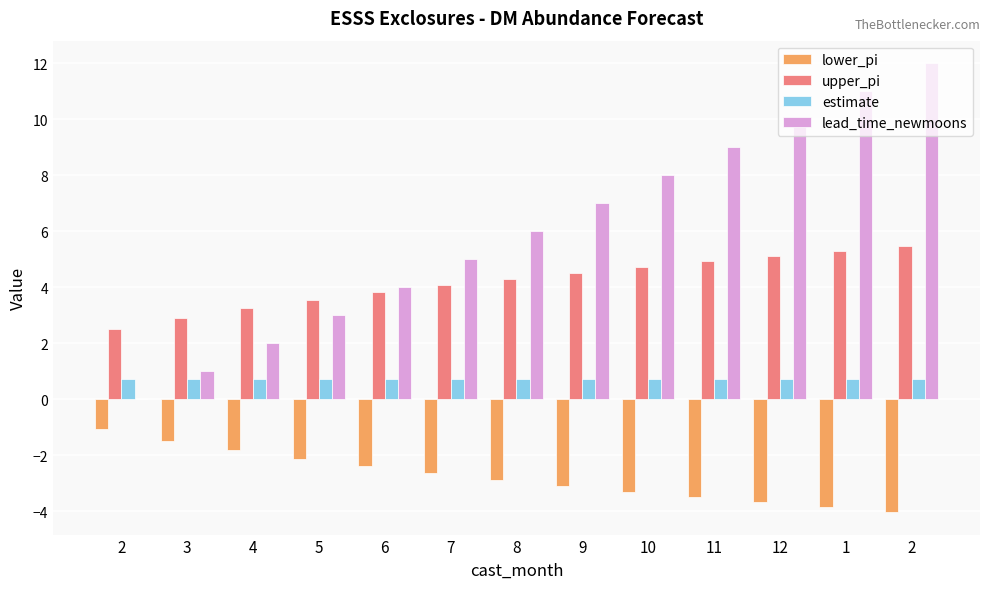

Count the number of categories in the chart.

13